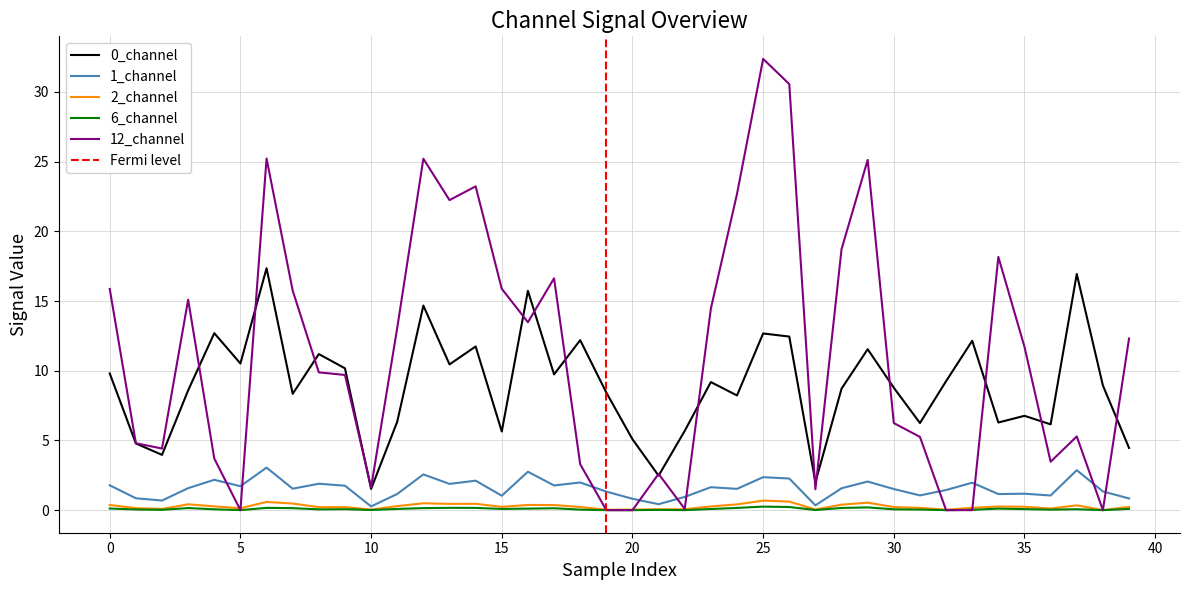

Is it true that 0_channel equals 9.2 at 23?

True